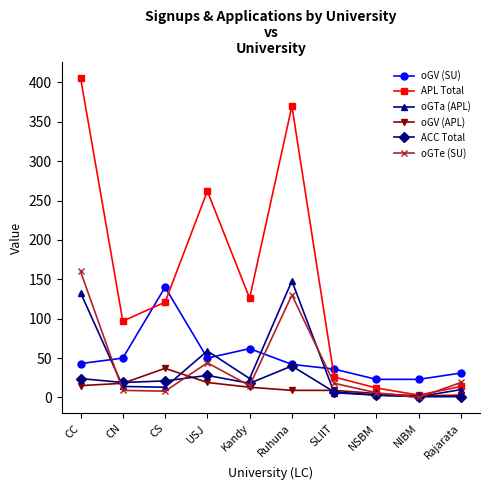

Between which two adjacent categories do oGTe (SU) and oGV (SU) first intersect?

CC and CN